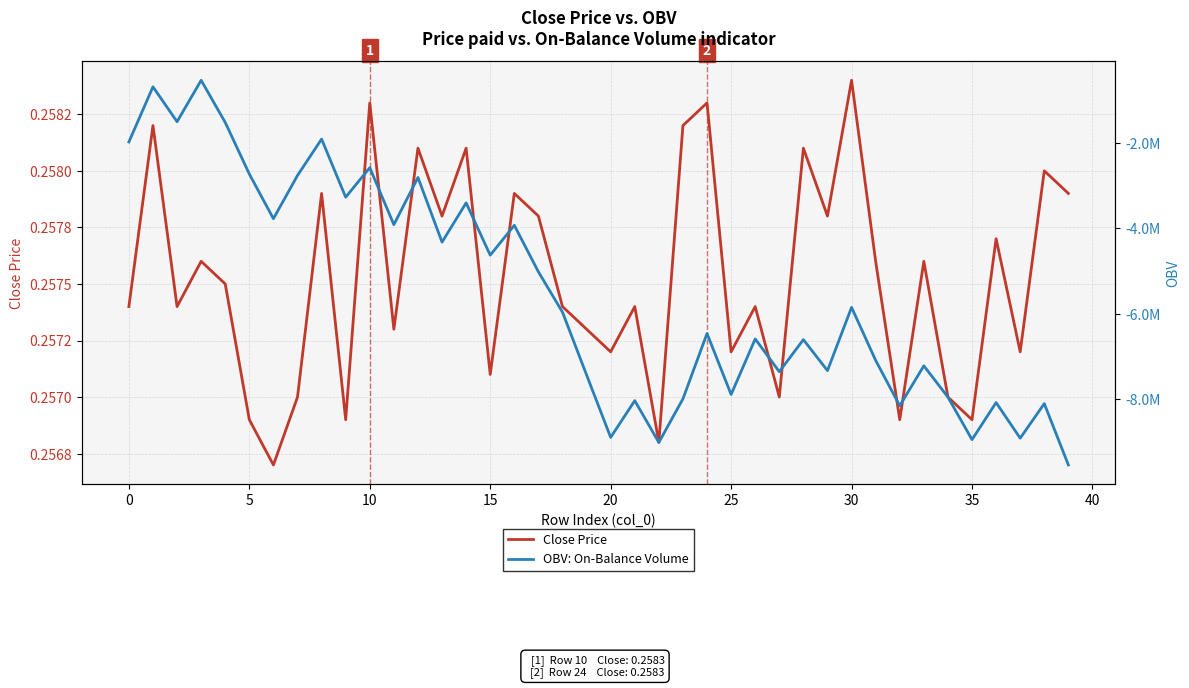

Is the value of Close Price at 19 greater than the value of OBV: On-Balance Volume at 16?

Yes